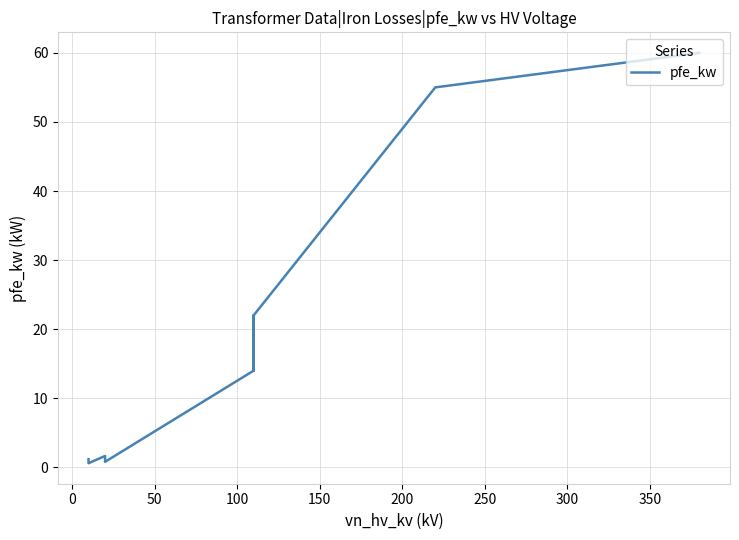

What is the maximum value shown in the chart?

60.0